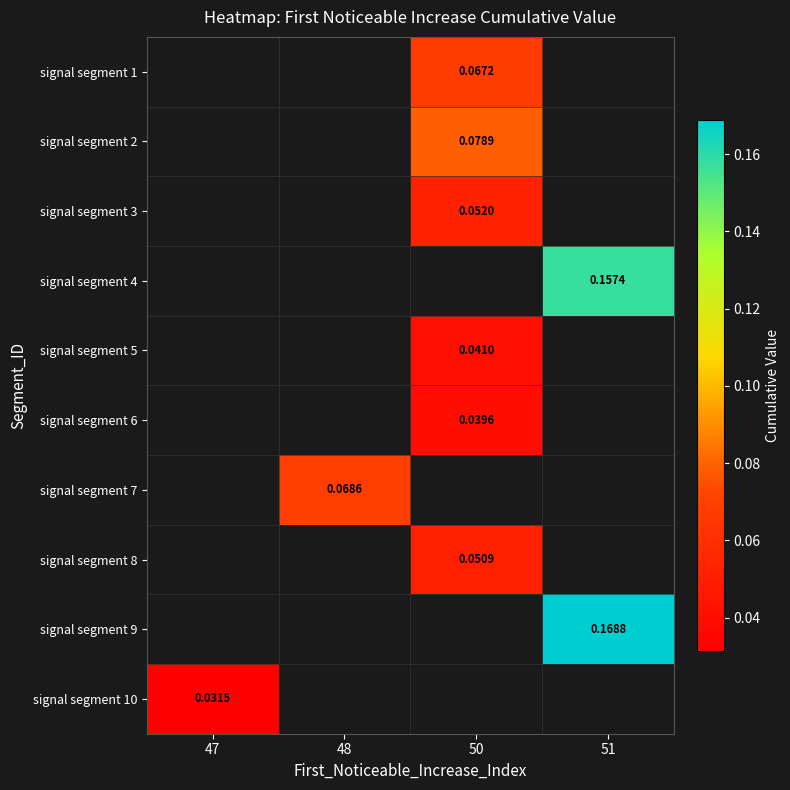

Where does the signal segment 1 series first go above 0?

50